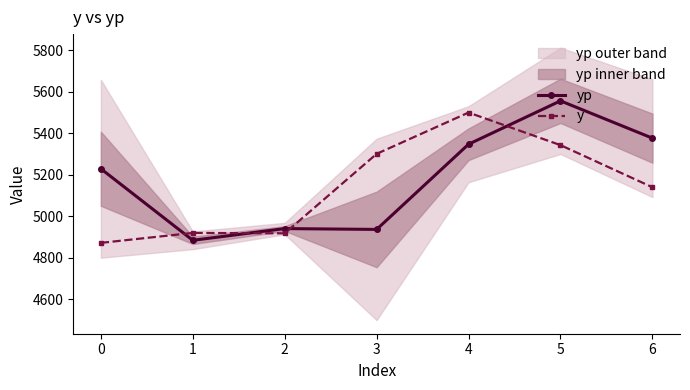

Is it true that yp equals 5229.2 at 0?

True